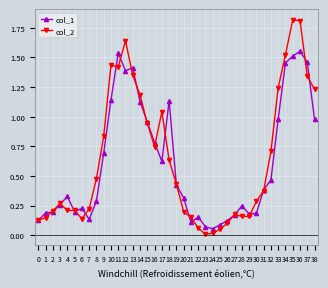

Rank the series by their maximum value, from highest to lowest.

col_2, col_1